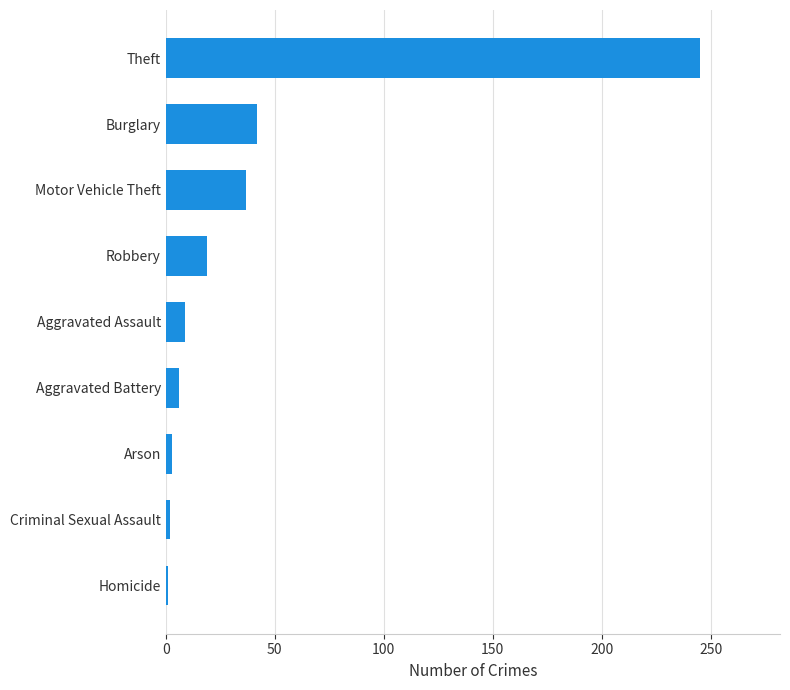

Are the bars horizontal?

Yes